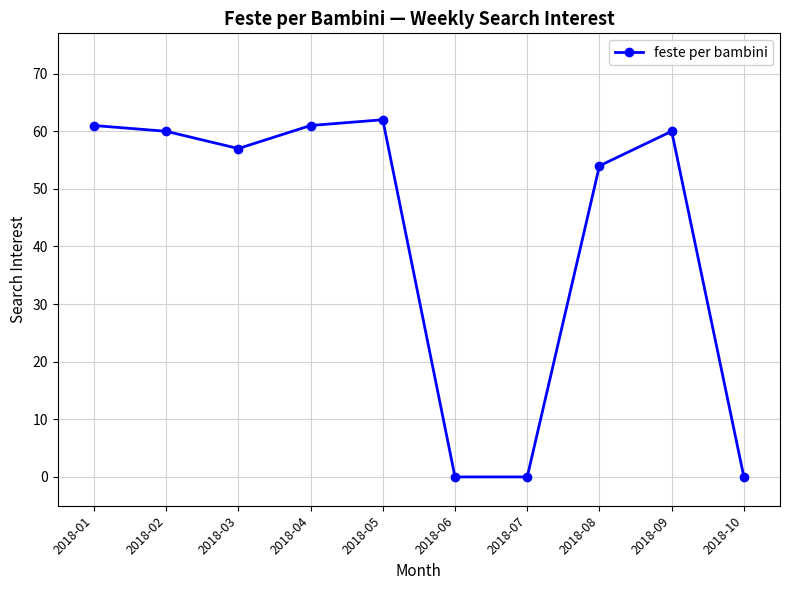

What is the maximum value shown in the chart?

62